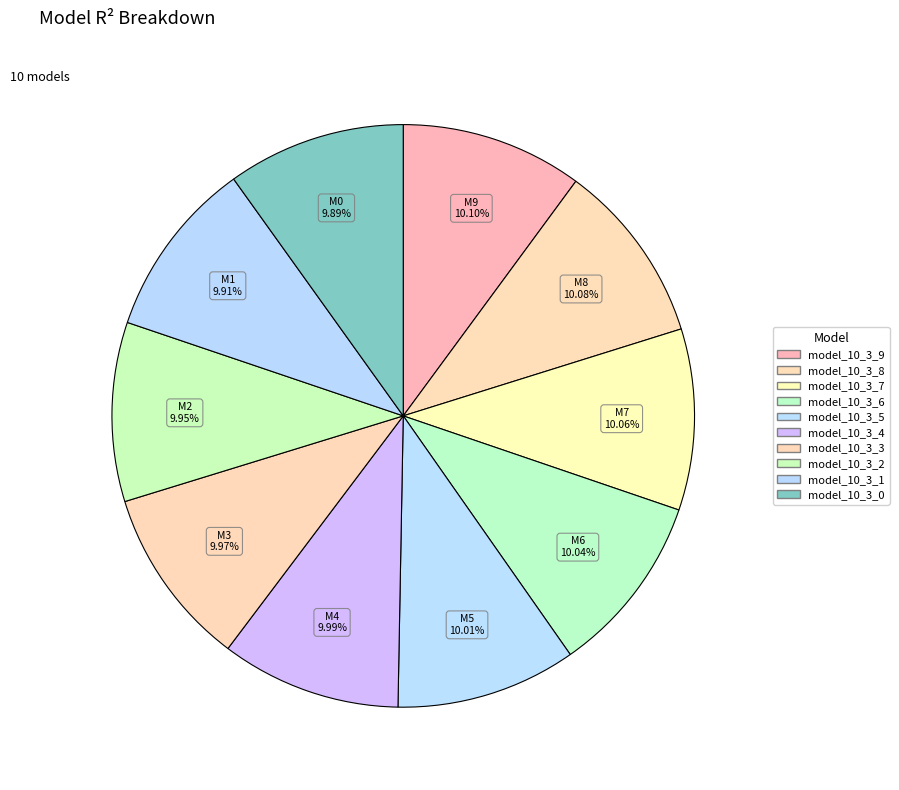

What percentage is the model_10_3_3 slice, to the nearest percent?

10%